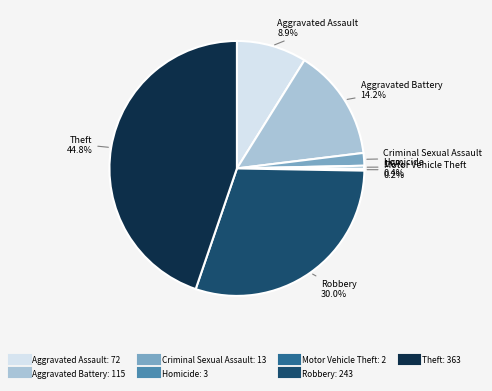

Is there any slice that represents more than half of the pie?

No